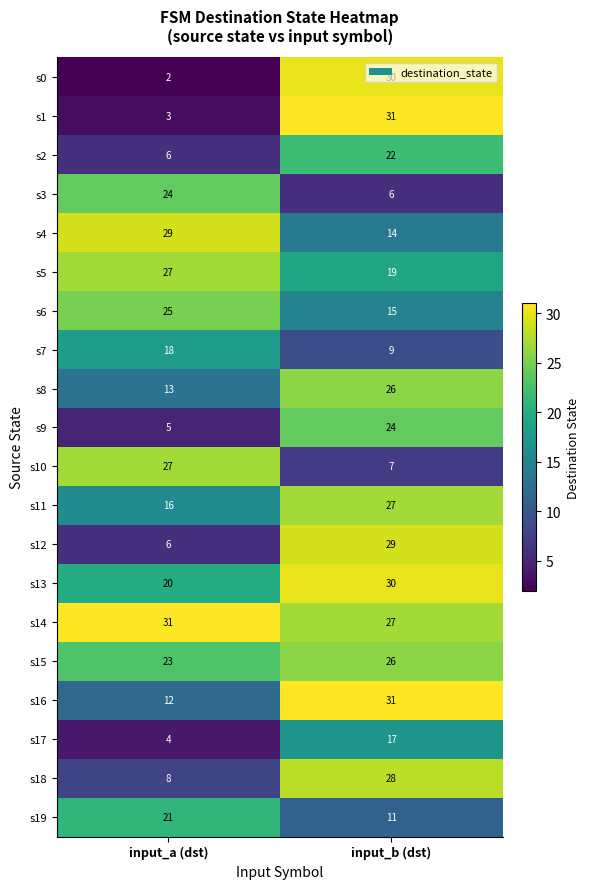

Which series has the largest total across all categories?

s14